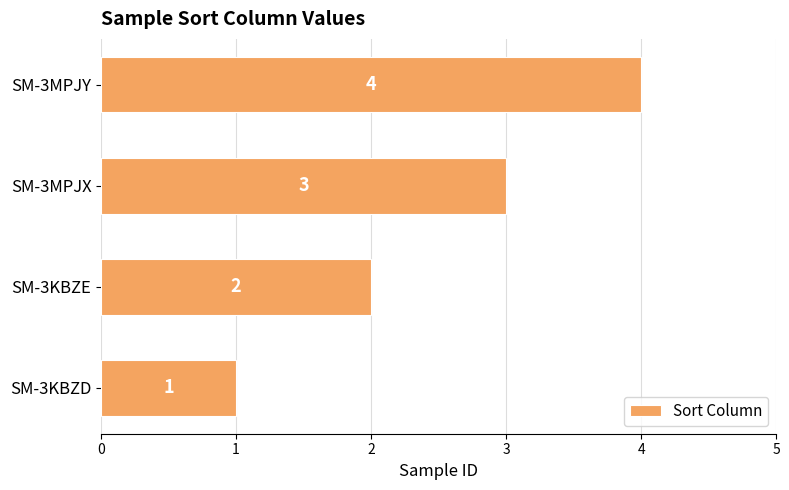

The value at SM-3KBZD is 2. True or false?

False